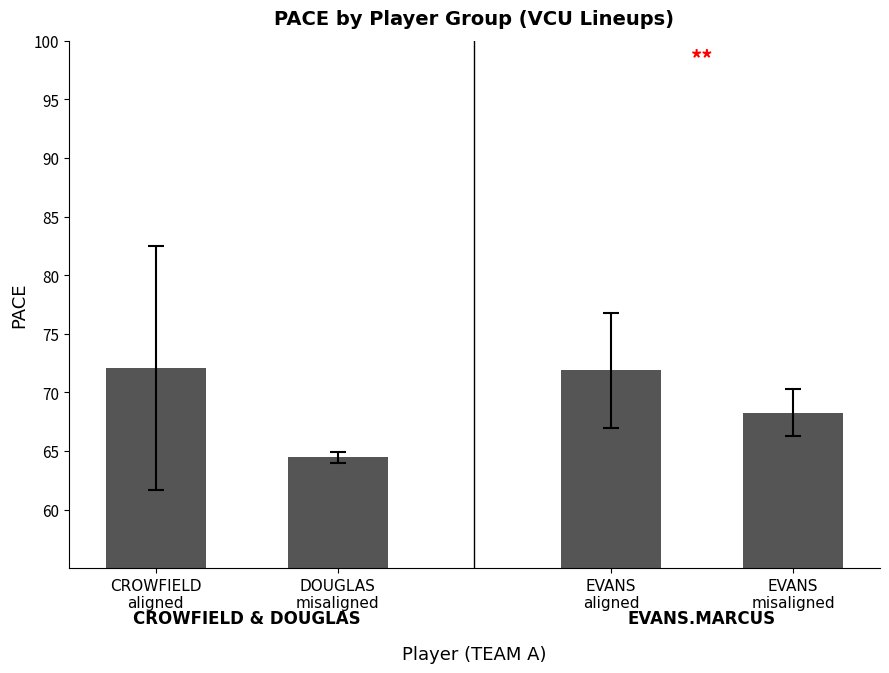

Between EVANS
misaligned and EVANS
aligned, which is larger?

EVANS
aligned